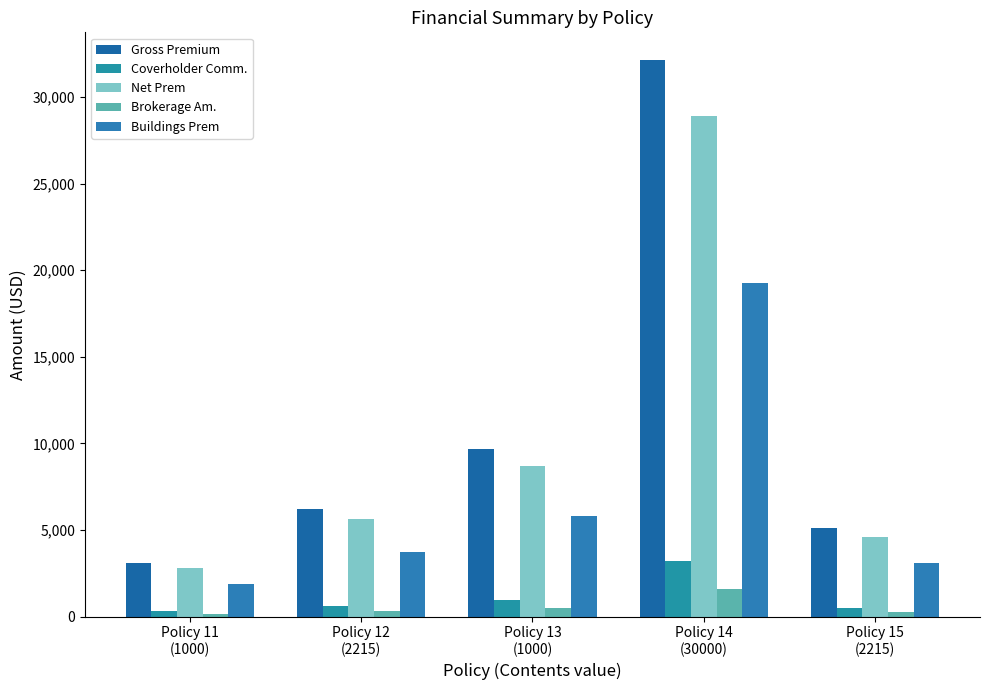

At which label is Brokerage Am. closest to 881?

Policy 13
(1000)